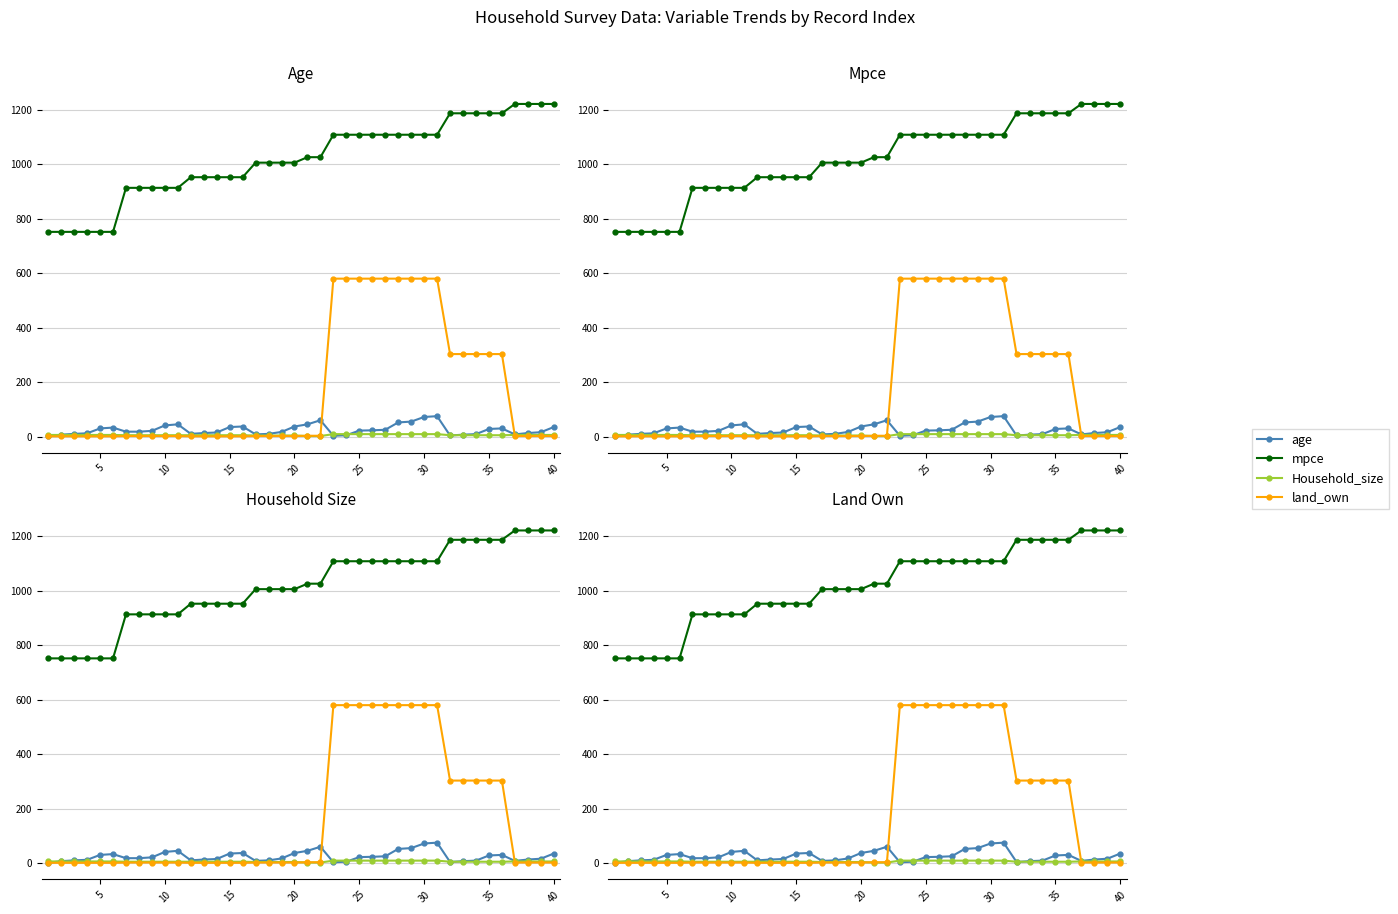

Which has a higher value, 30 or 15?

30